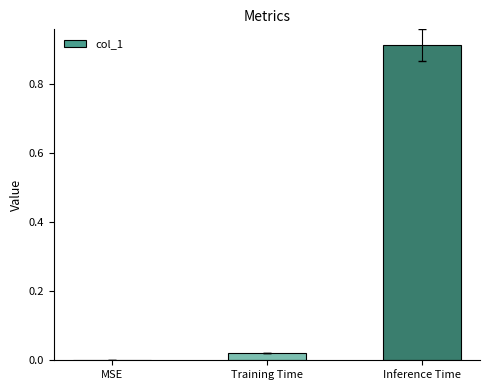

True or false: the data shows 0.0 at MSE.

True